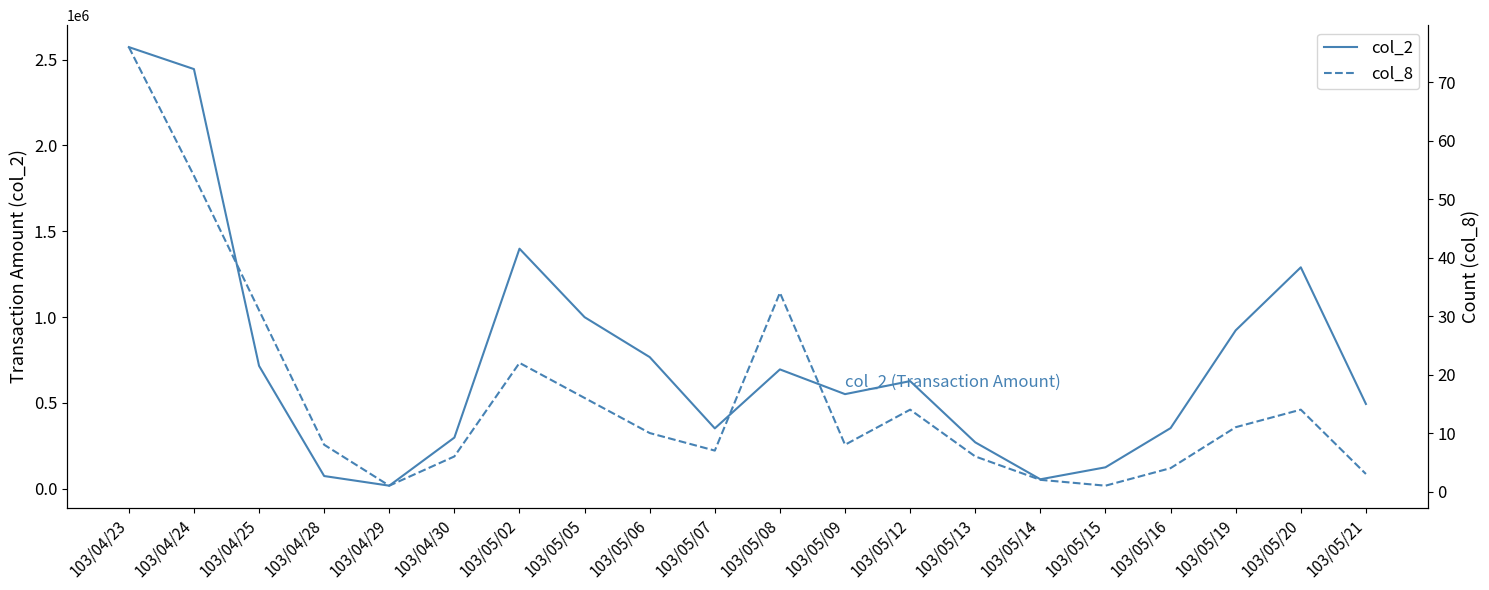

Which label corresponds to the largest value in the chart?

103/04/23